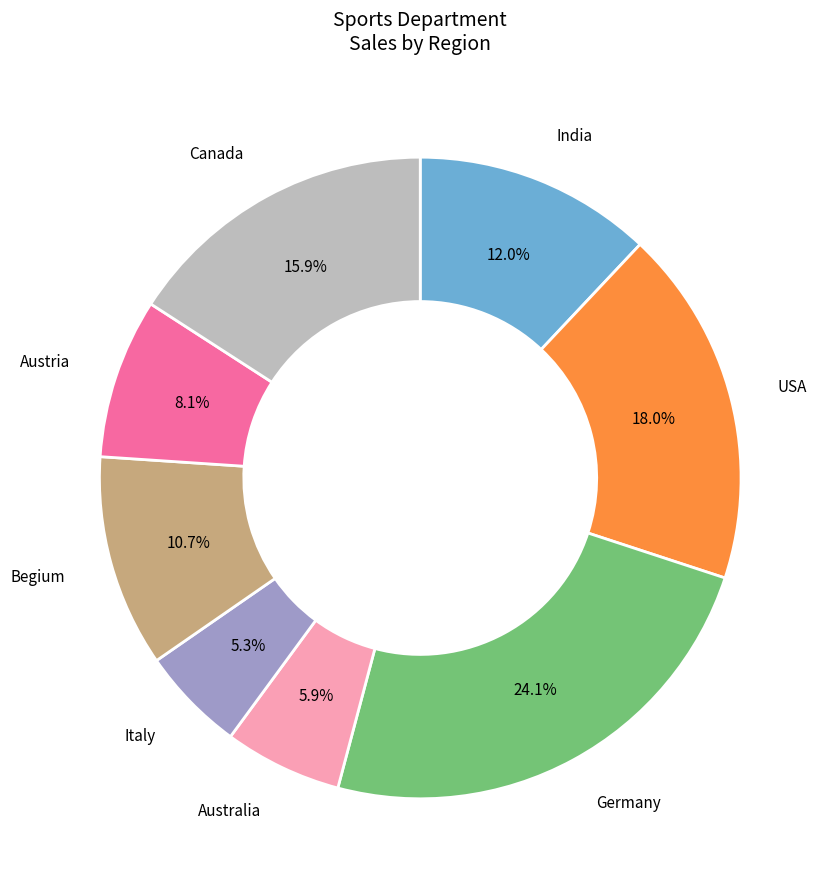

Does any single category account for the majority?

No